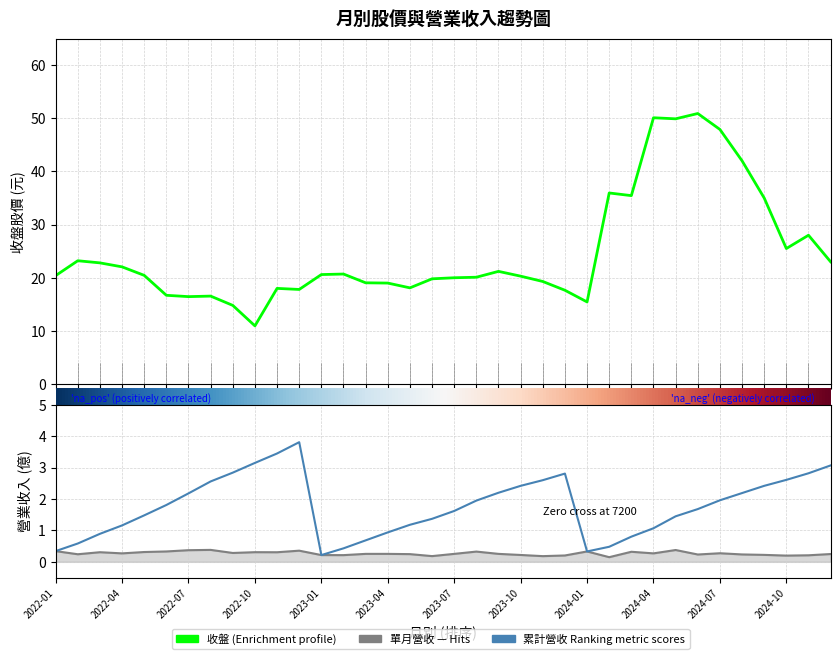

What is the minimum value shown in the chart?

0.1